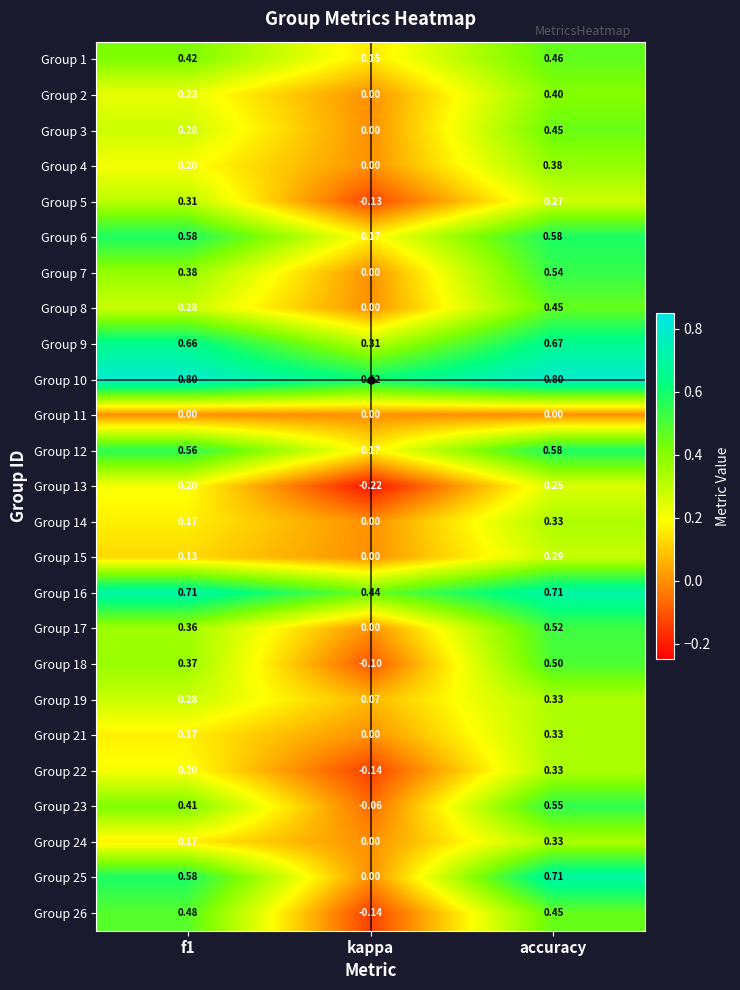

At which category is the sum across all series the highest?

accuracy